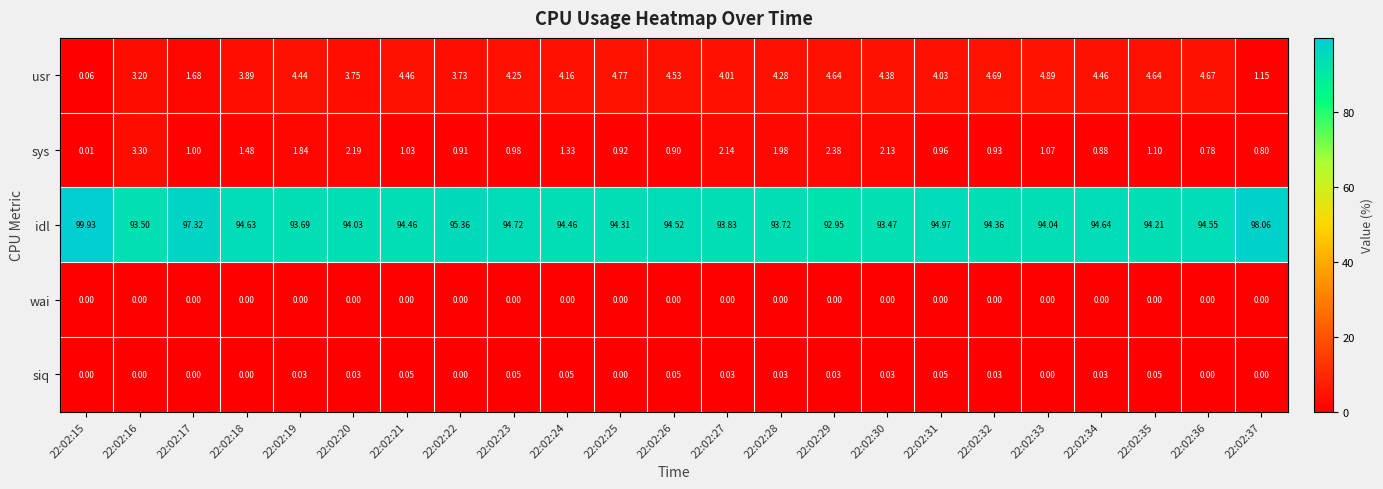

How many distinct data groups are displayed?

5